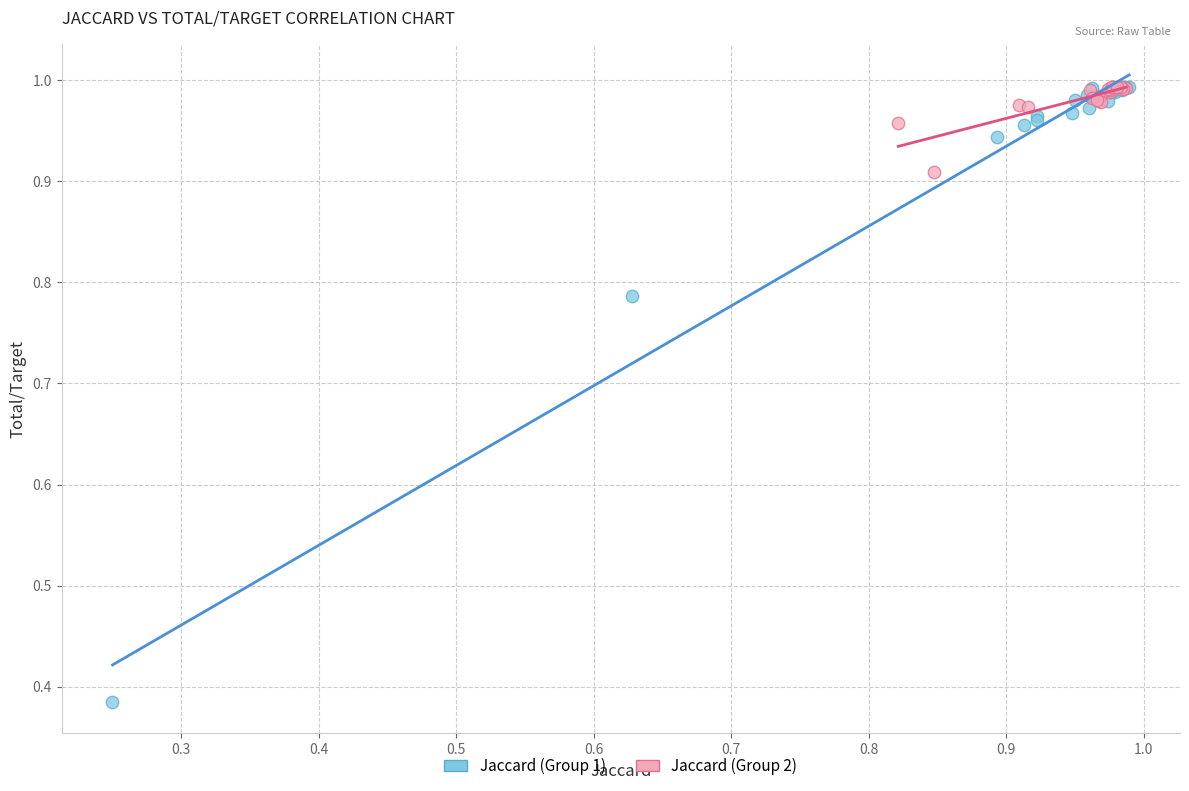

Which series reaches the minimum Y coordinate?

Jaccard (Group 1)